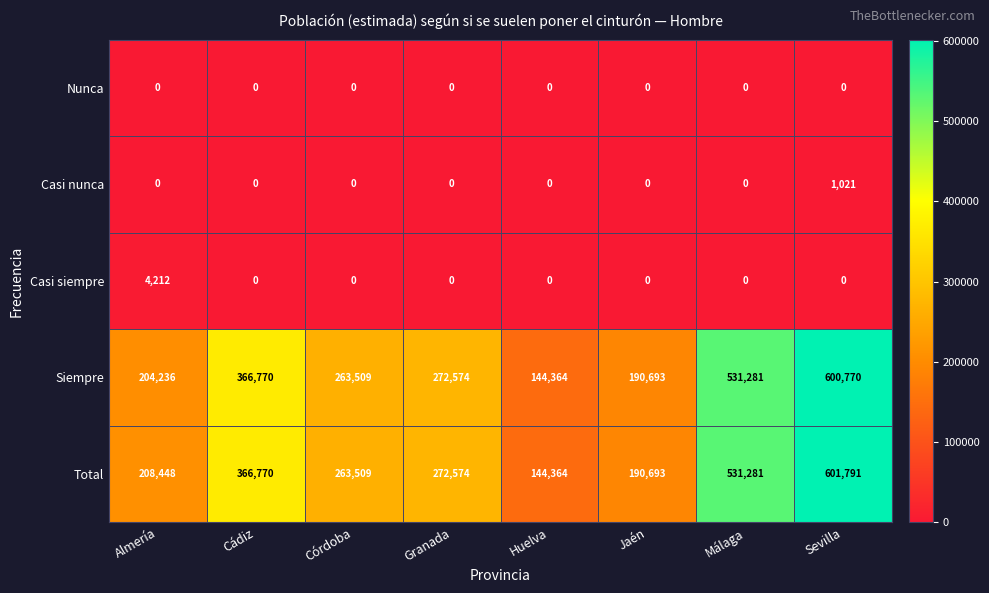

Count the number of data series in this chart.

5